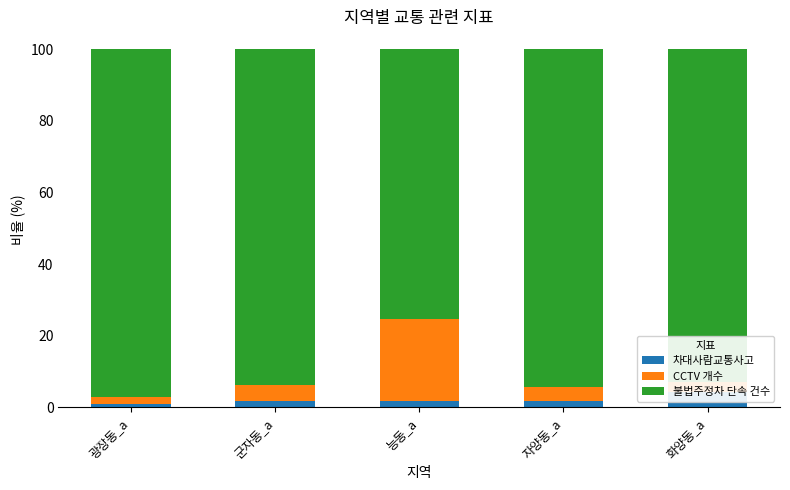

Which has a higher value, 광장동_a or 화양동_a?

화양동_a